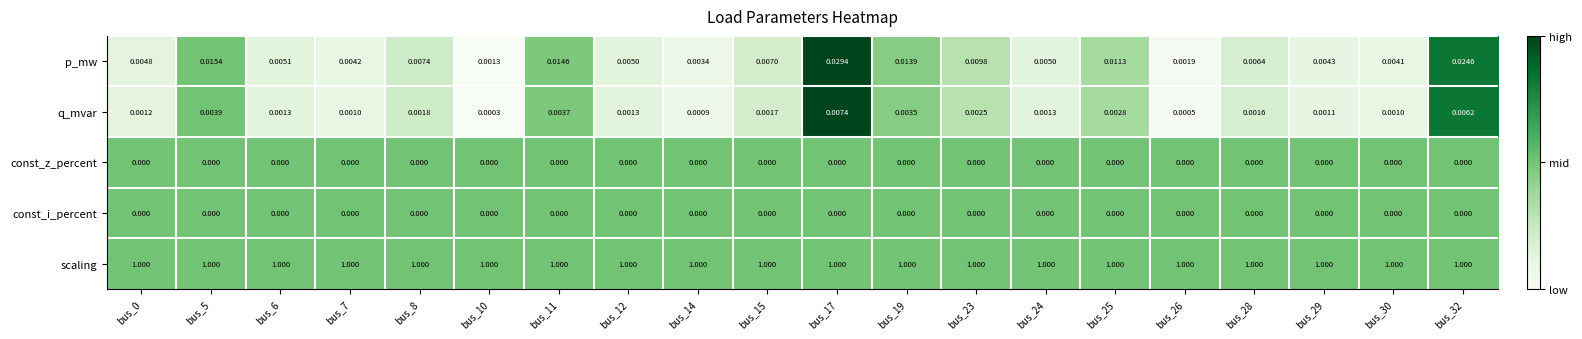

Which series has the largest total across all categories?

scaling